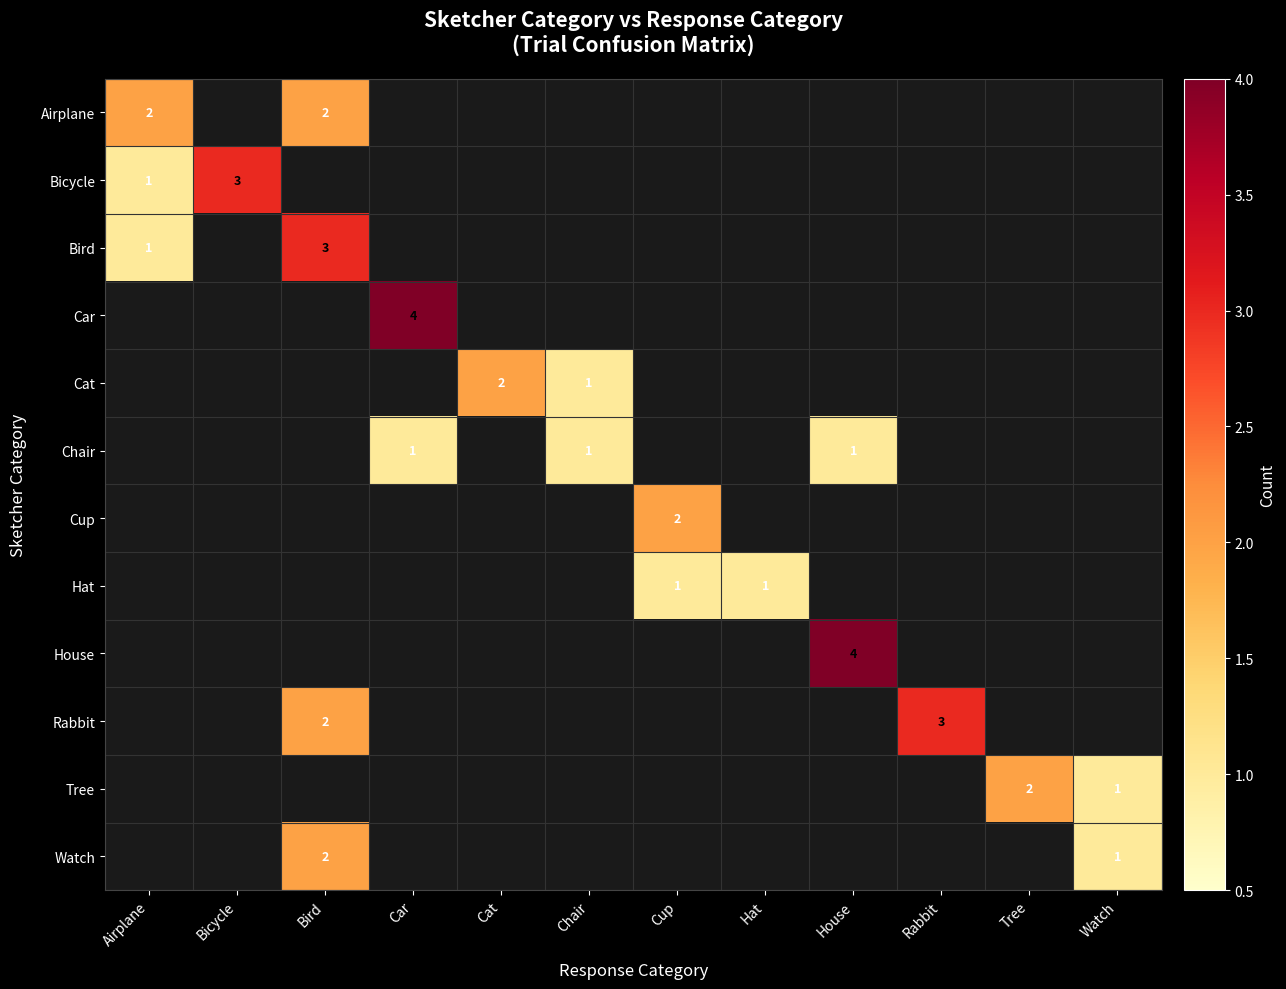

At which category does the chart reach its peak across all series?

Car